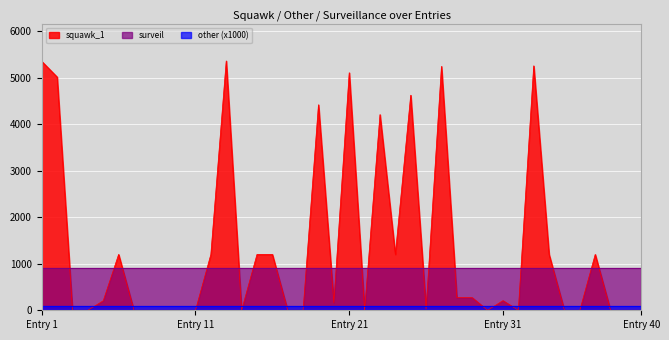

At which category is the sum across all series the highest?

13